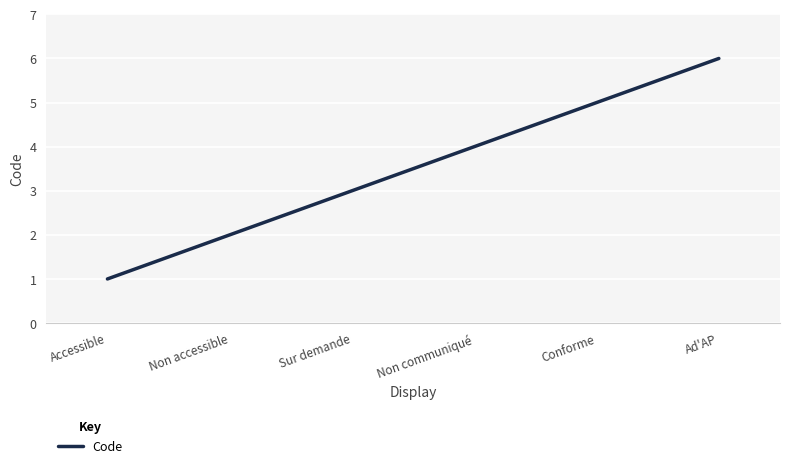

Reading left to right, transcribe all the data shown in this chart.

1	2	3	4	5	6